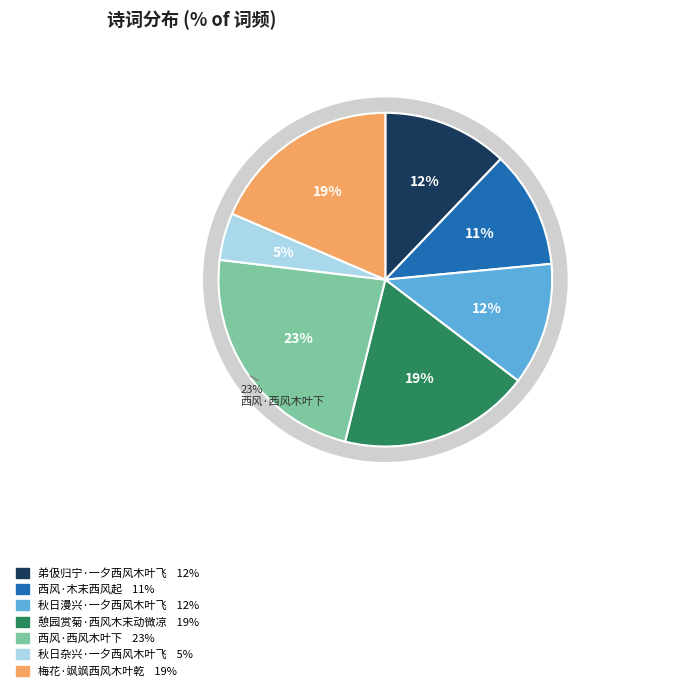

To the nearest percent, what is the difference between the largest and smallest slice percentages?

18%